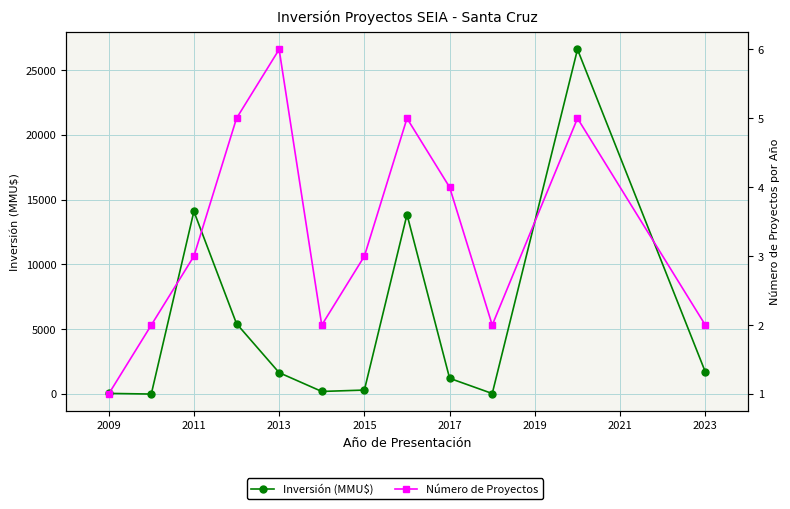

How many interior local valleys does the Número de Proyectos series have?

2